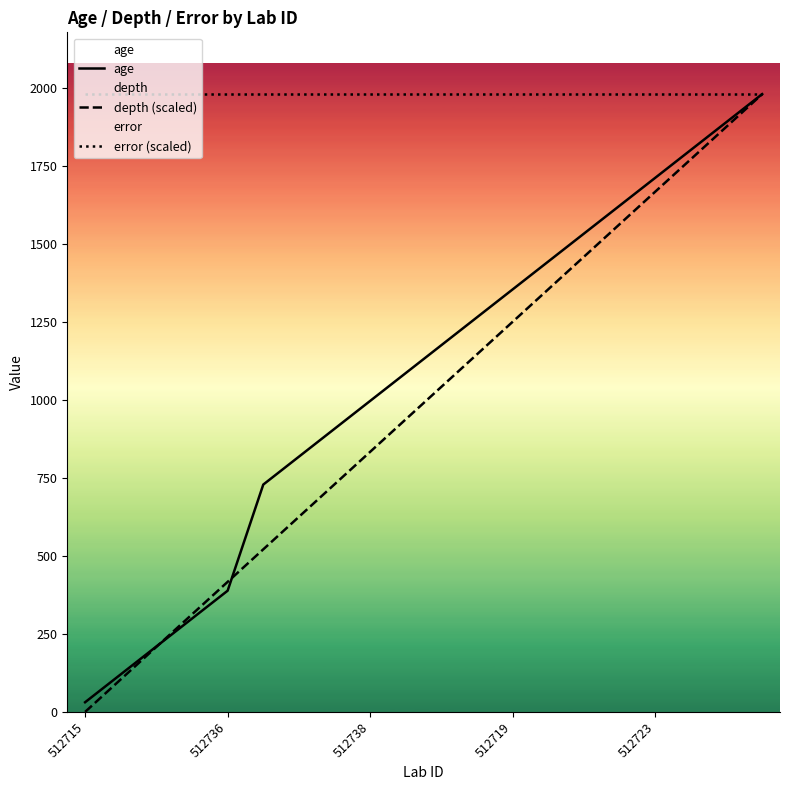

What is the average value of the age series?

1068.9